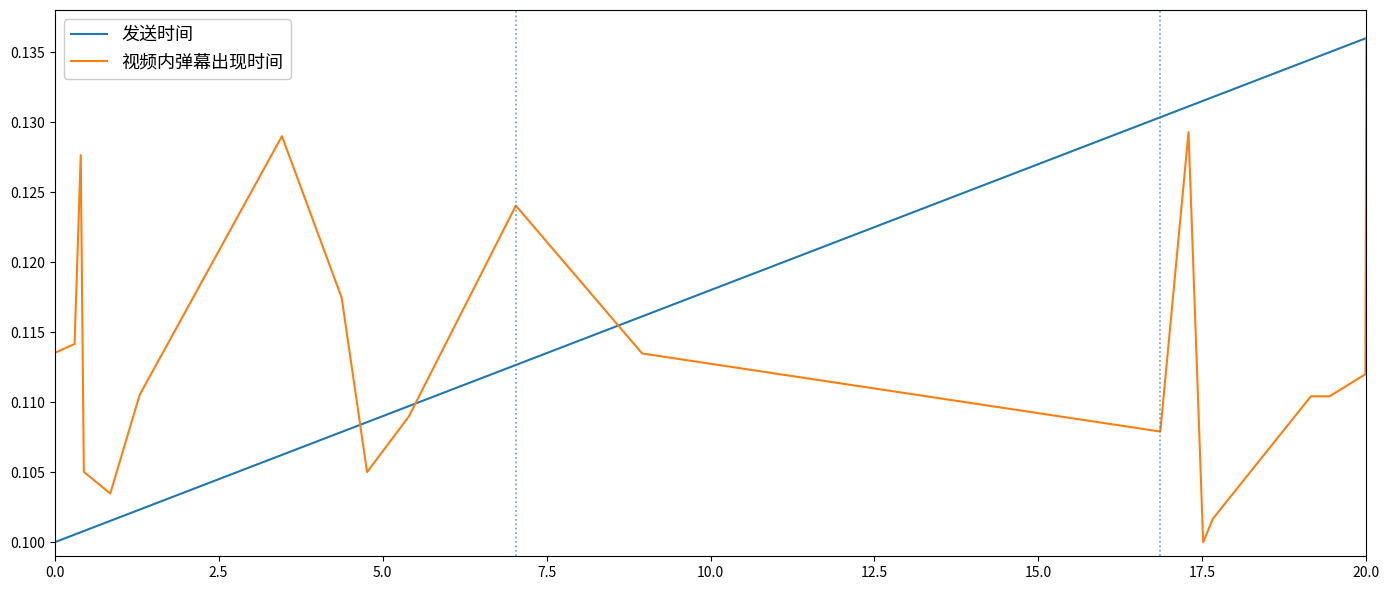

Which series has the largest total across all categories?

发送时间